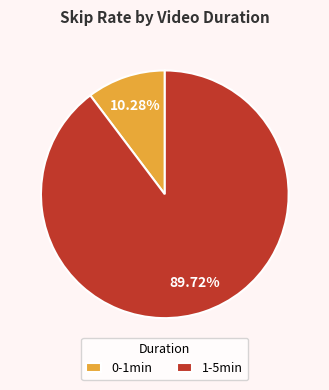

Which slice is the largest?

1-5min